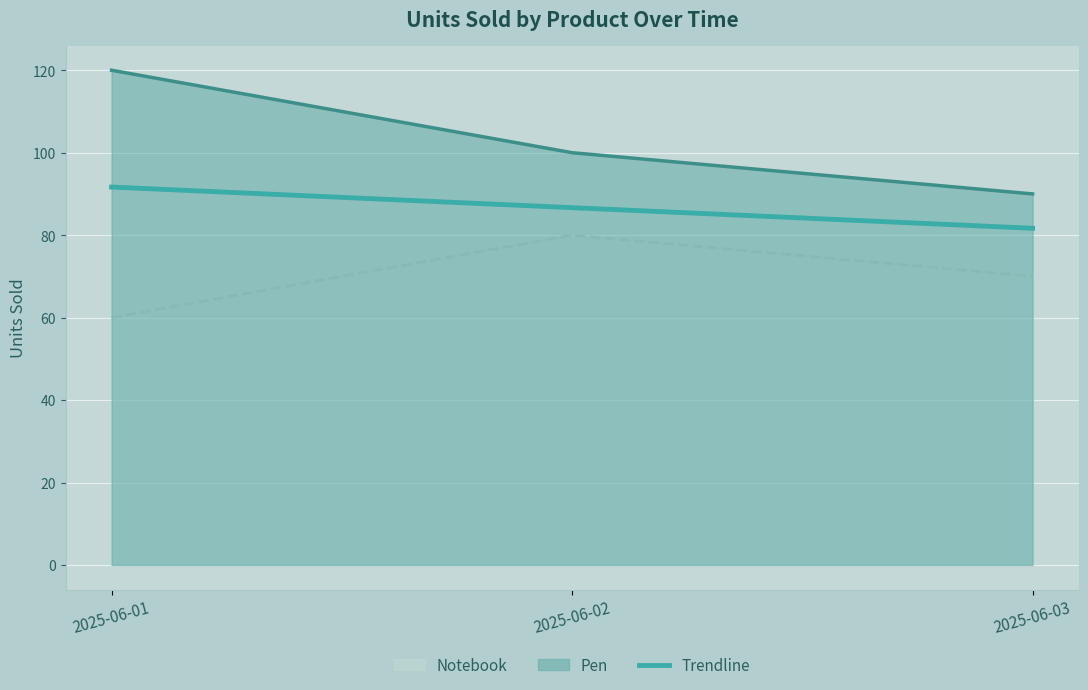

Reading right to left, transcribe all the data shown in this chart.

Pen: 2025-06-03=90	2025-06-02=100	2025-06-01=120
Notebook: 2025-06-03=70	2025-06-02=80	2025-06-01=60